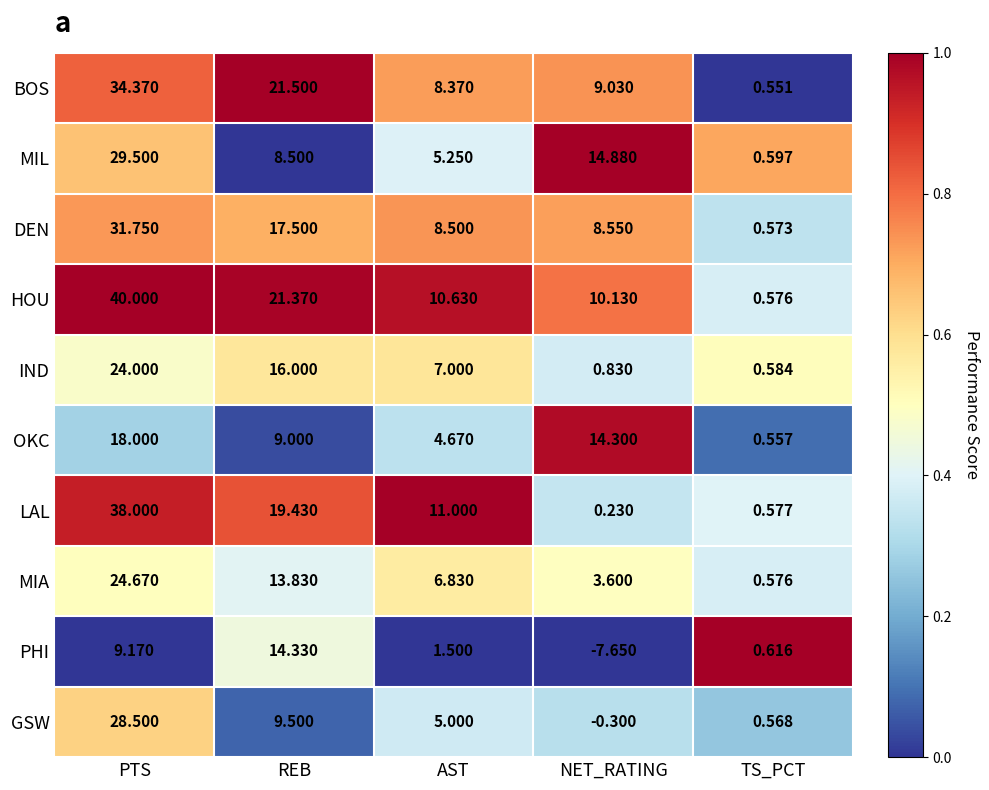

Which series changed the most between PTS and NET_RATING?

LAL